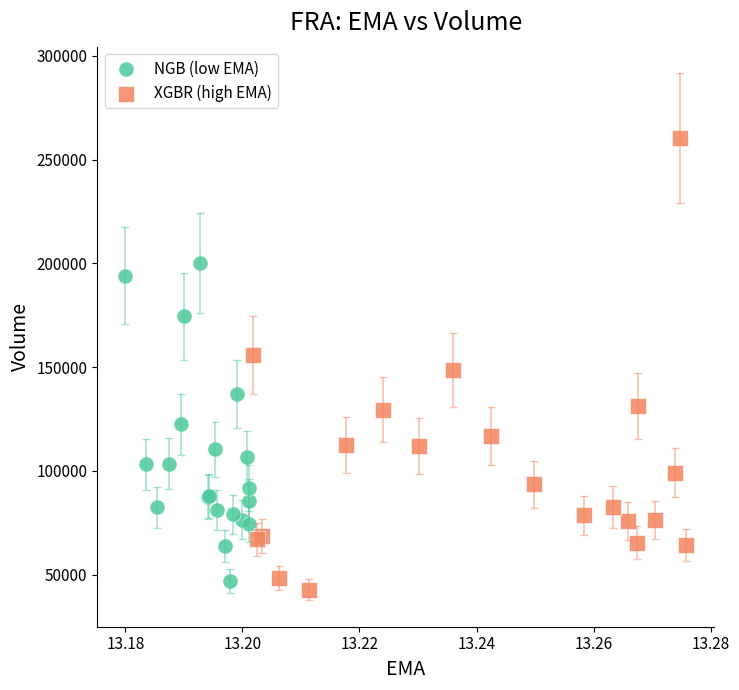

Which series has the largest Y range (max minus min)?

XGBR (high EMA)